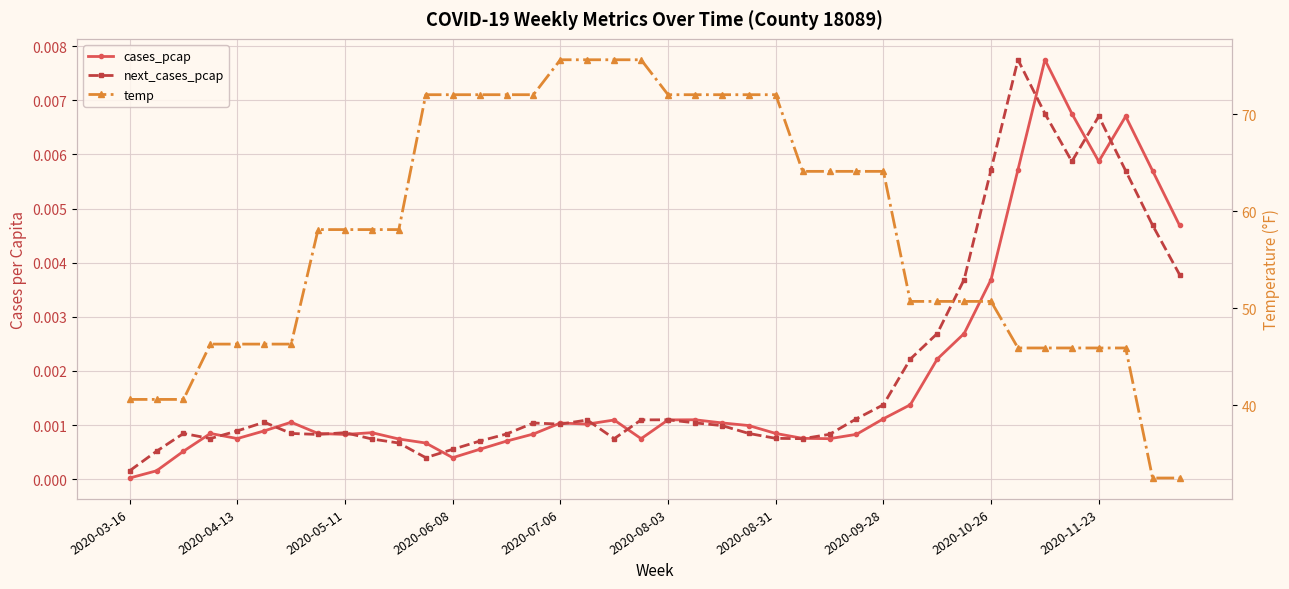

Between 23 and 27, which series saw the biggest shift?

temp